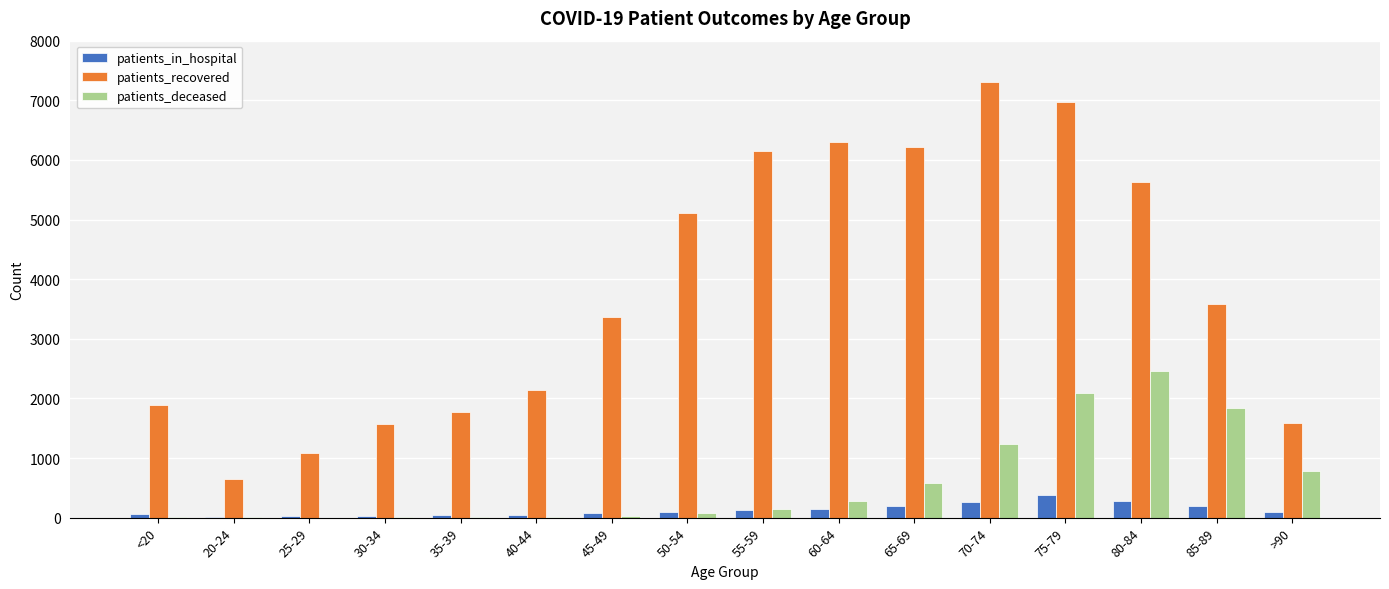

The value of patients_recovered at 40-44 is 2139. True or false?

True